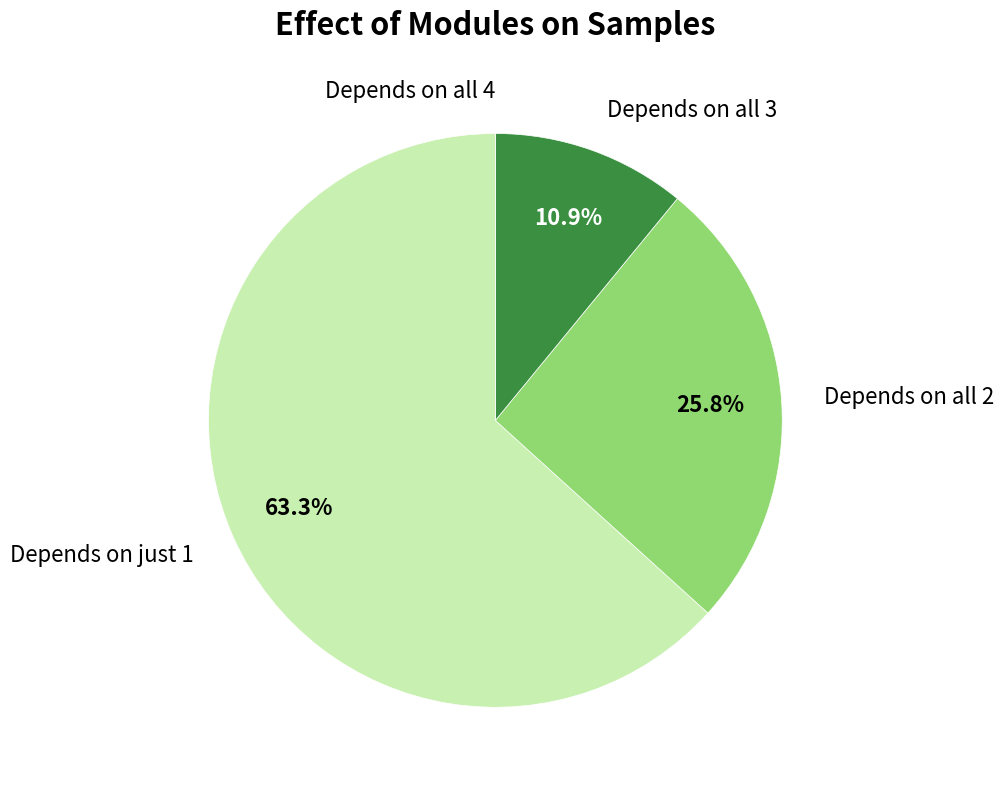

What portion of the pie excludes Depends on all 3?

89.1%